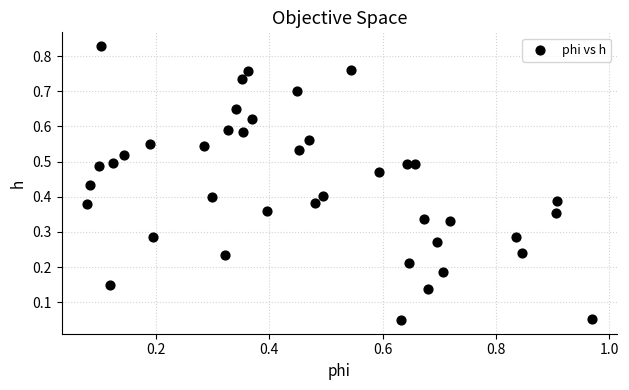

What is the range of X values (max minus min)?

0.9